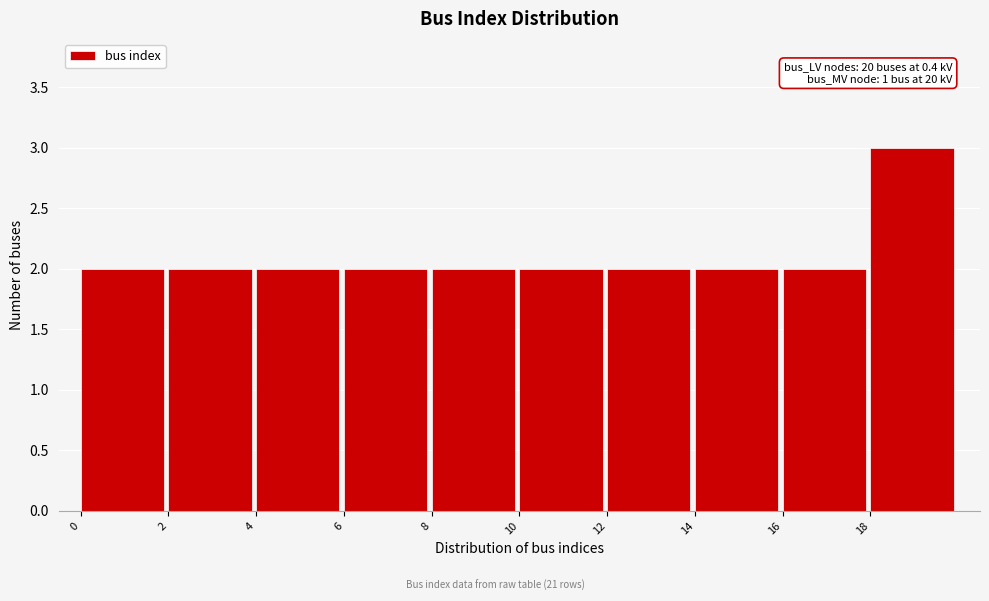

Over which range of the x-axis is the bar tallest?

18 to 20